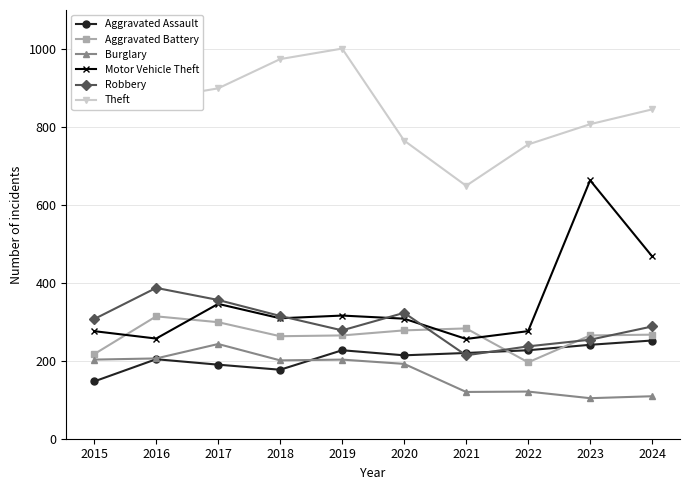

Between 2018 and 2023, which series saw the biggest shift?

Motor Vehicle Theft